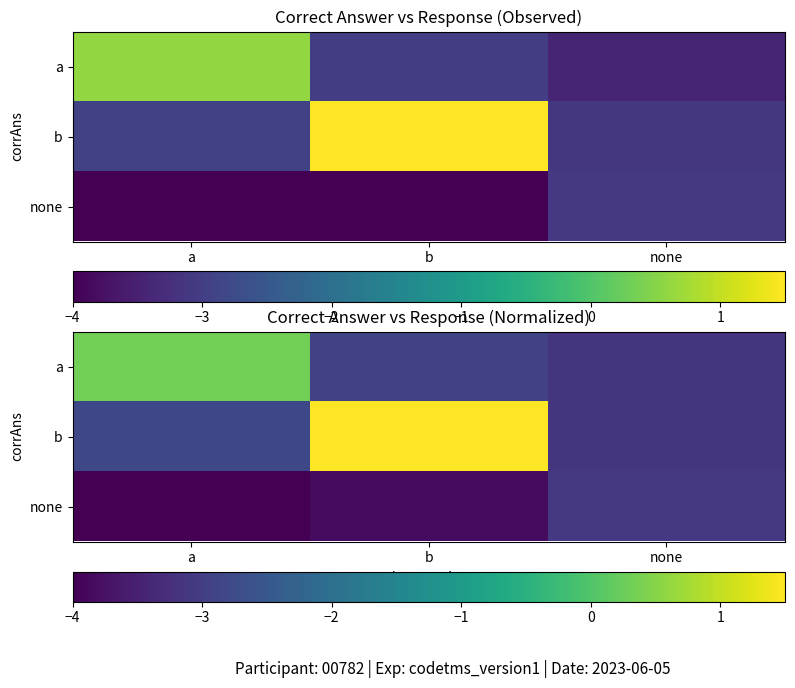

Is the value of b at b greater than the value of a at a?

Yes